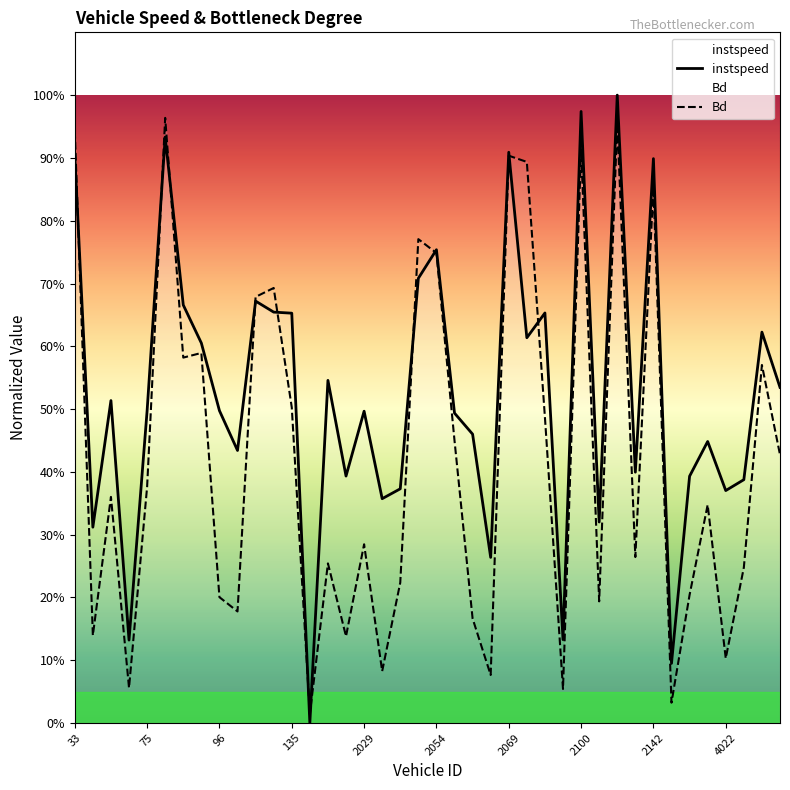

Which series has the largest total across all categories?

instspeed